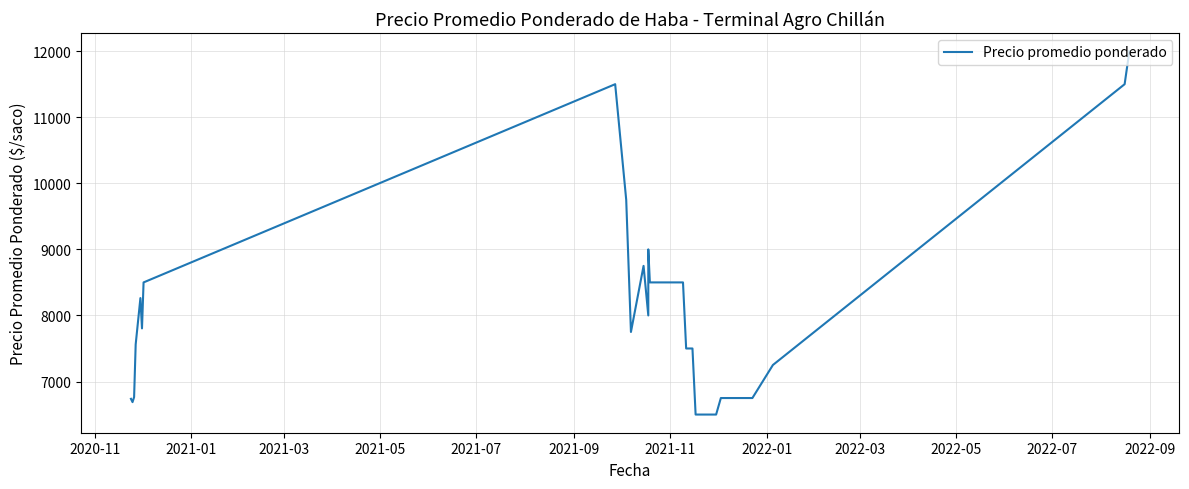

What is the average value?

7802